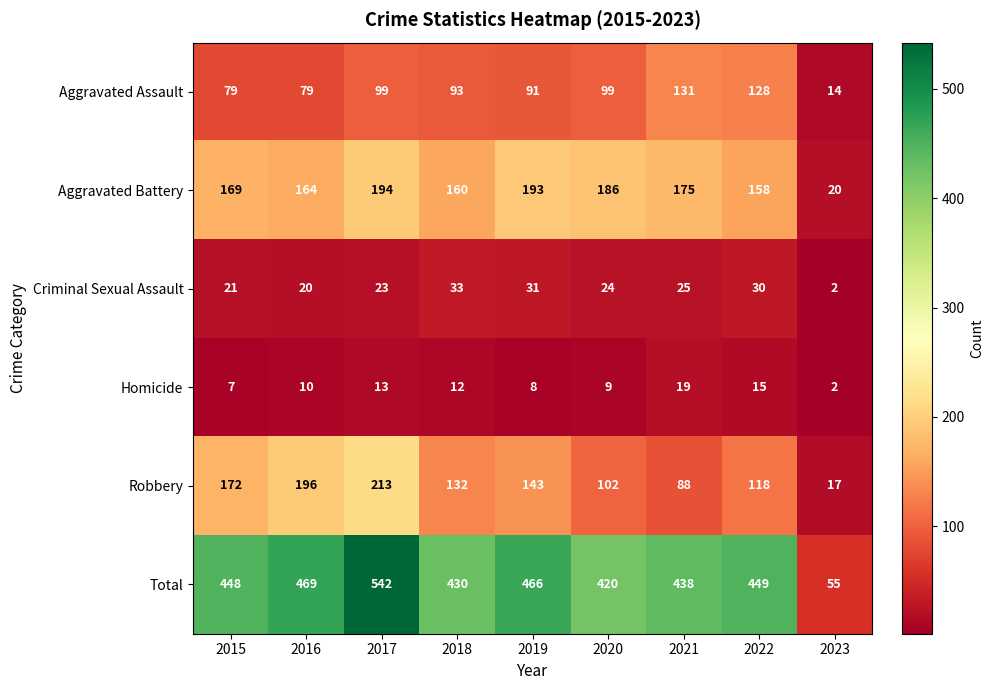

Rank the series by their maximum value, from highest to lowest.

Total, Robbery, Aggravated Battery, Aggravated Assault, Criminal Sexual Assault, Homicide